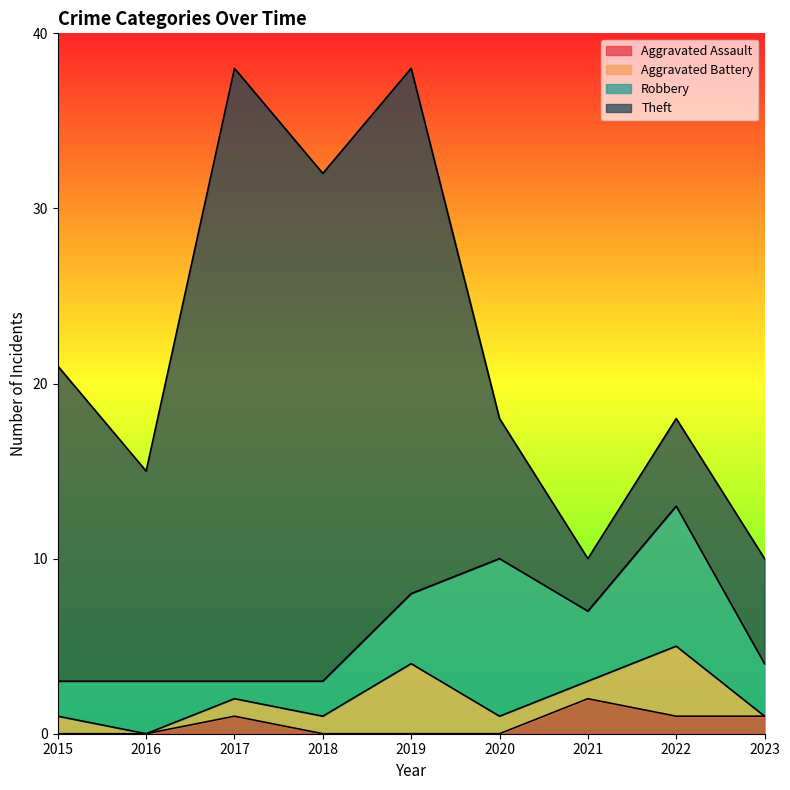

True or false: Aggravated Battery has more than 2 points higher than both neighbors.

False